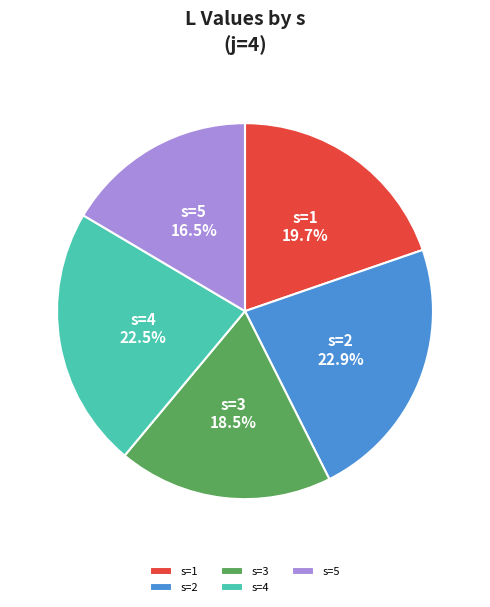

Approximately how many times larger is the value at s=1 compared to s=5?

1.2